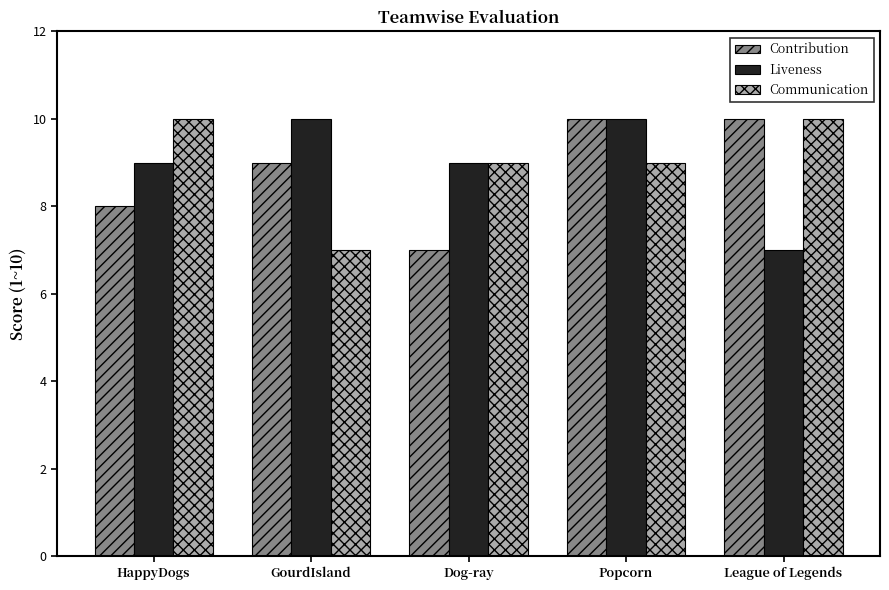

Count the Contribution values in the range 8 to 10.

4